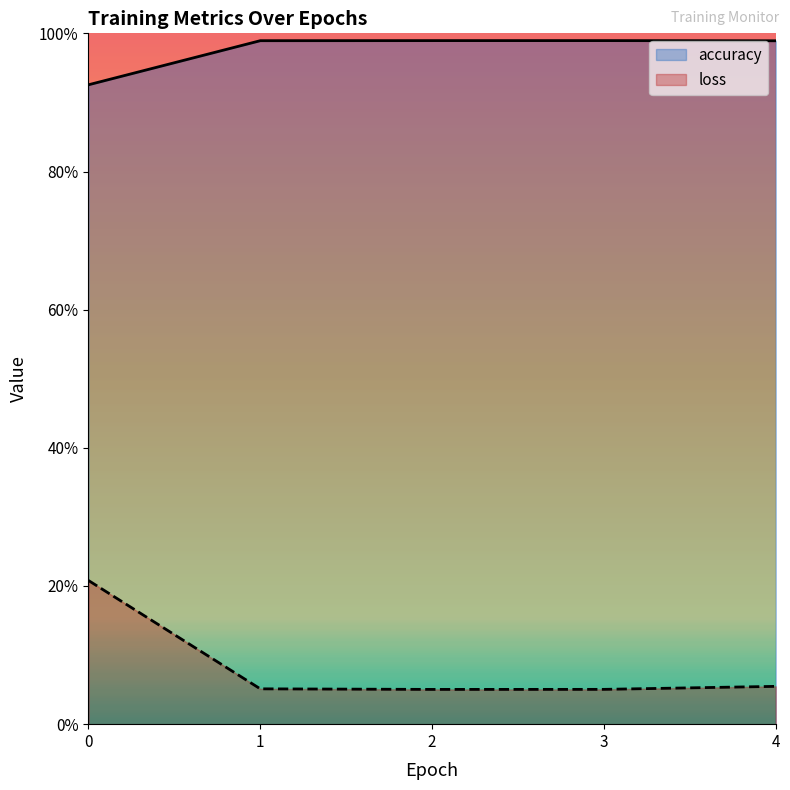

Reading left to right, transcribe all the data shown in this chart.

accuracy: 0=0.9	1=1.0	2=1.0	3=1.0	4=1.0
loss: 0=0.2	1=0.1	2=0.1	3=0.1	4=0.1